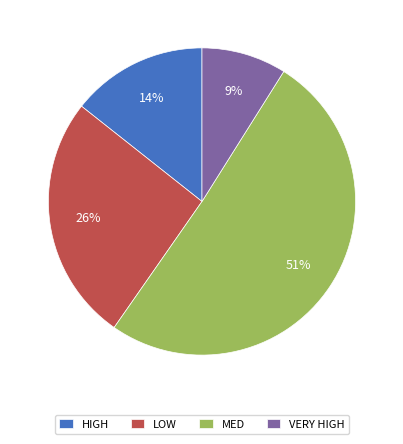

What is the smallest slice in the pie chart?

VERY HIGH